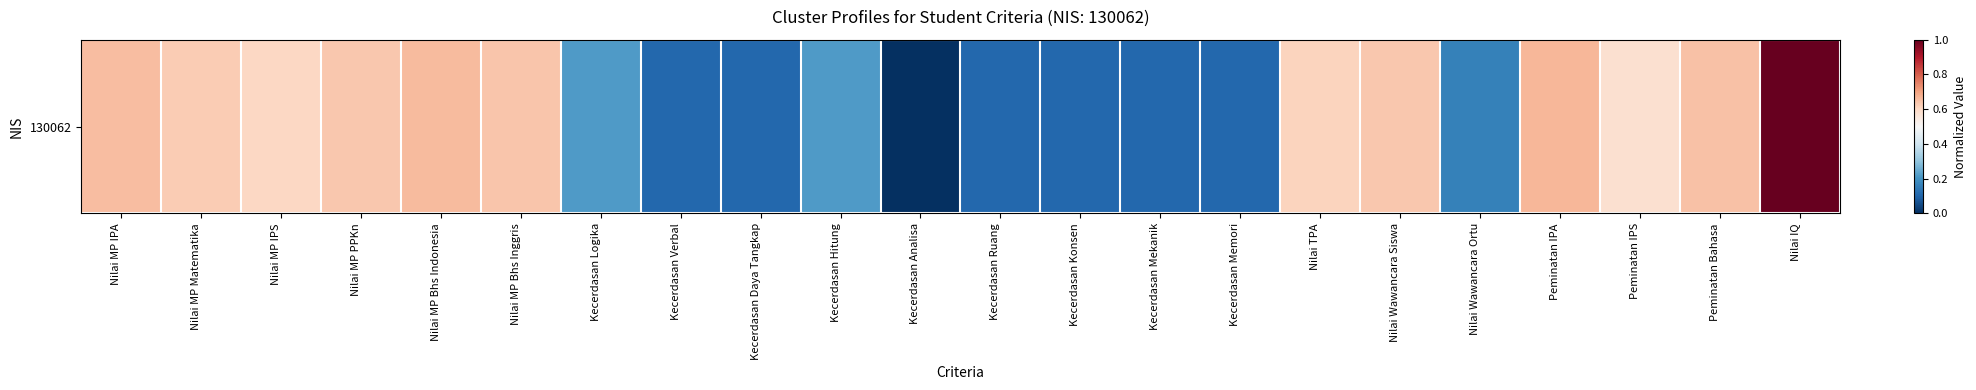

Count the values in the range 0 to 1.

22